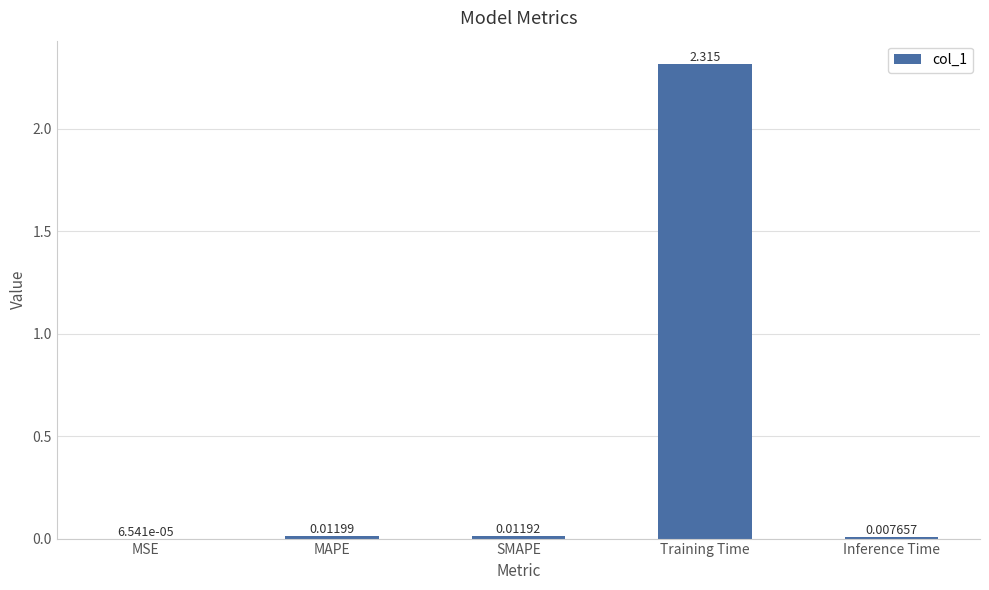

List the labels in order of value, largest first.

Training Time, MAPE, SMAPE, Inference Time, MSE